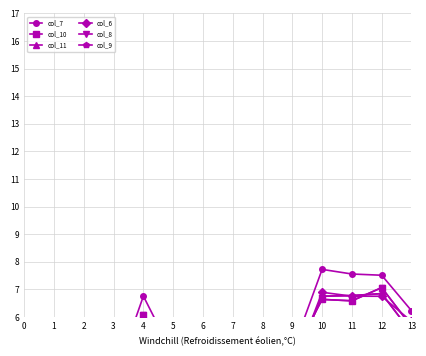

Between which two adjacent categories do col_10 and col_9 first intersect?

2 and 3